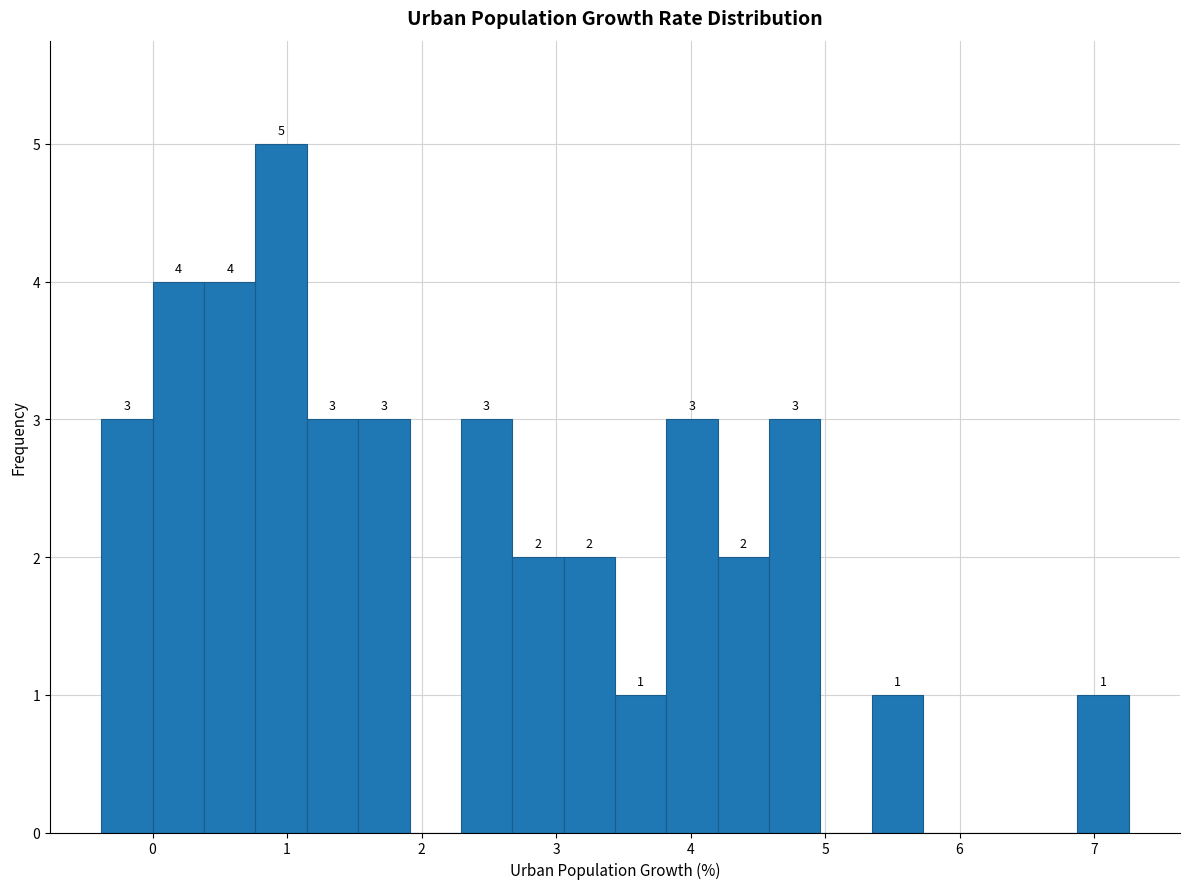

Read against the x-axis, roughly where is the centre of the tallest bar?

1.0